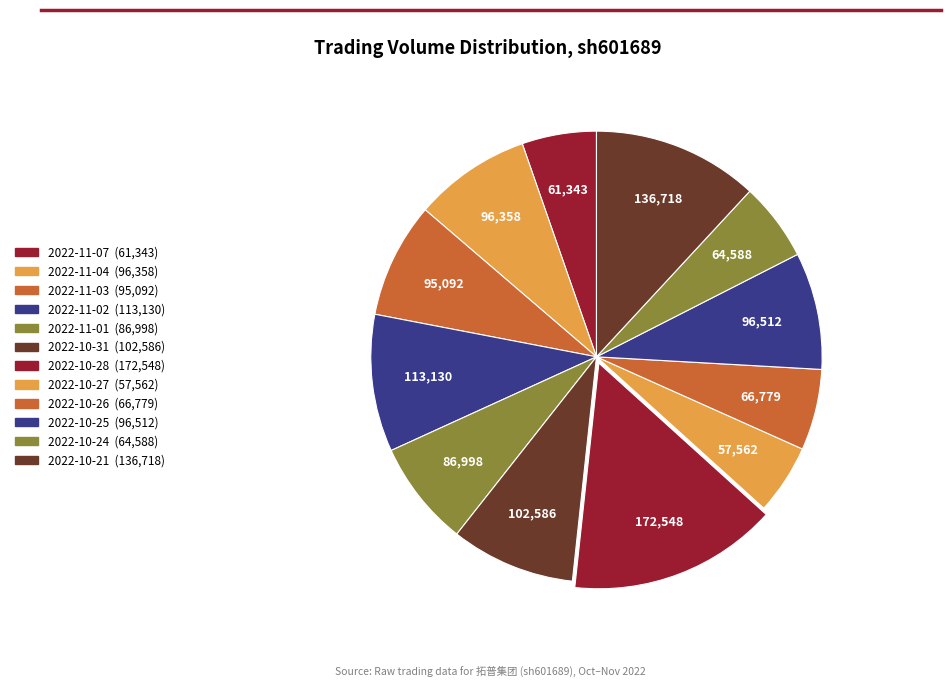

To the nearest percent, what is the average slice percentage?

8%